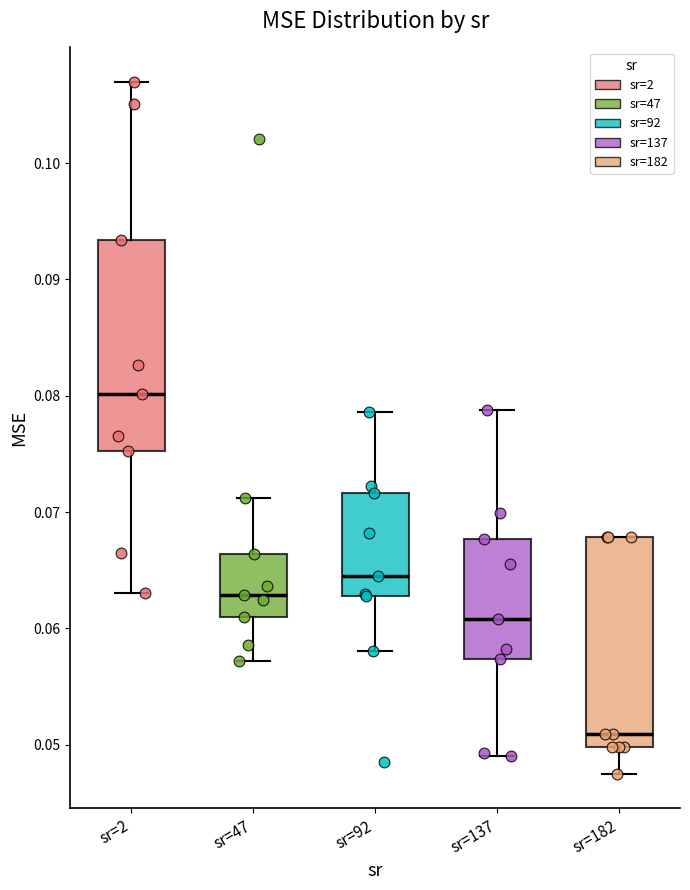

Reading left to right, transcribe this box plot: for each box, give where its median line is, the range the box spans, and where its two whiskers end, as read against the y-axis. The values are not printed on the chart, so give them approximately, as read against the axis.

sr=2: median 0.080, box 0.075 to 0.093, whiskers 0.063 to 0.107
sr=47: median 0.063, box 0.061 to 0.066, whiskers 0.057 to 0.071
sr=92: median 0.064, box 0.063 to 0.072, whiskers 0.058 to 0.079
sr=137: median 0.061, box 0.057 to 0.068, whiskers 0.049 to 0.079
sr=182: median 0.051, box 0.050 to 0.068, whiskers 0.048 to 0.068